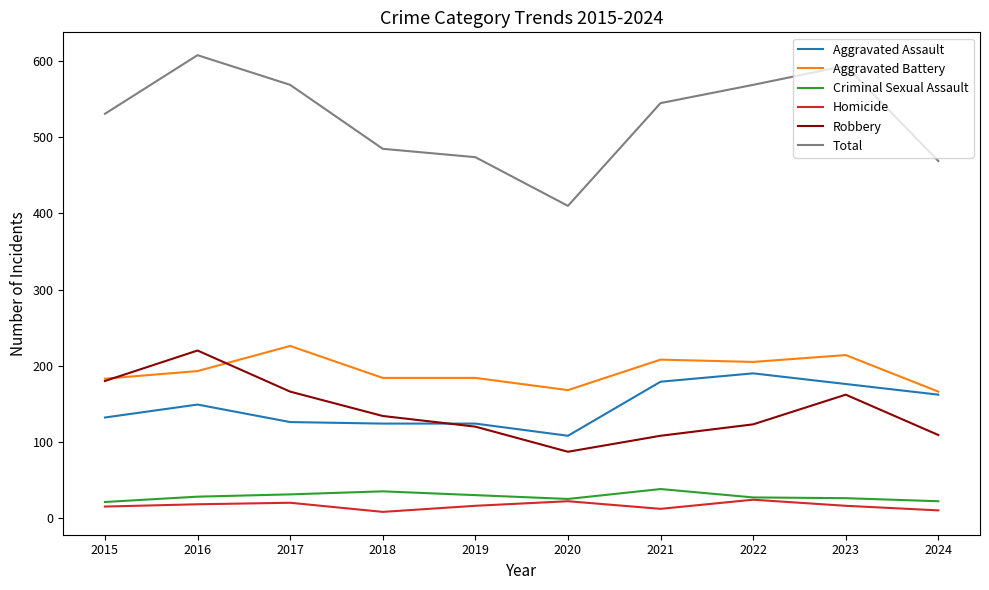

True or false: Total and Homicide cross at least once.

False